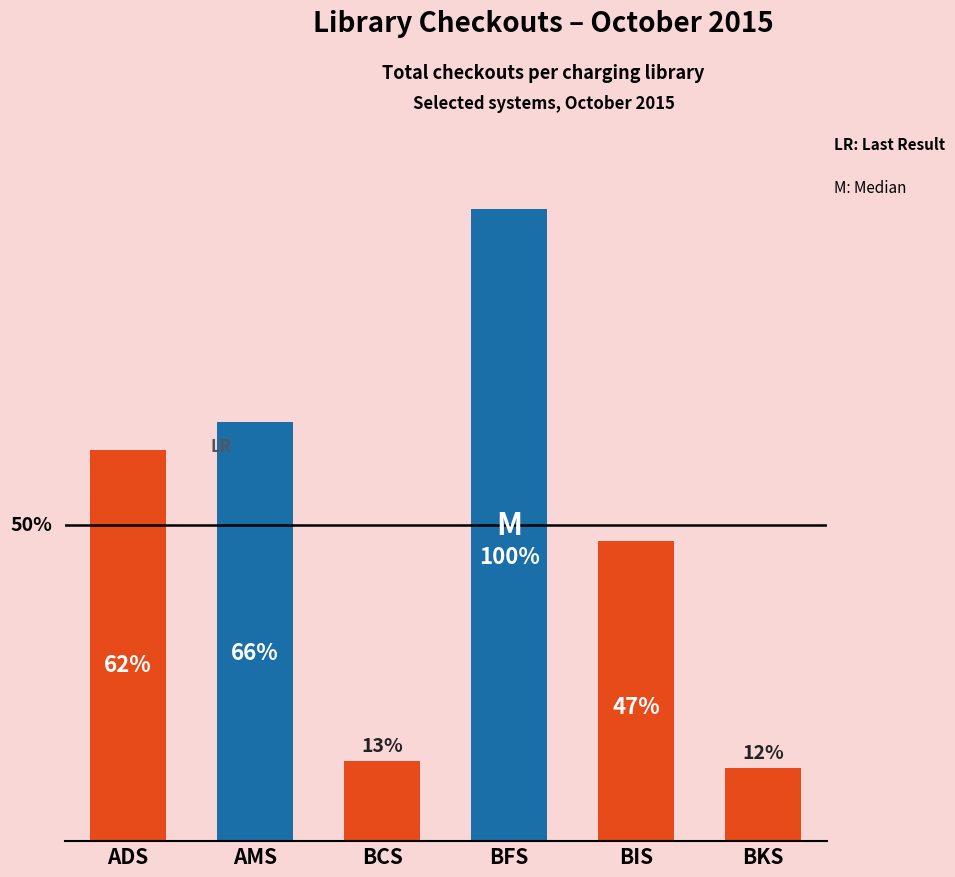

How many bars are there in total?

6